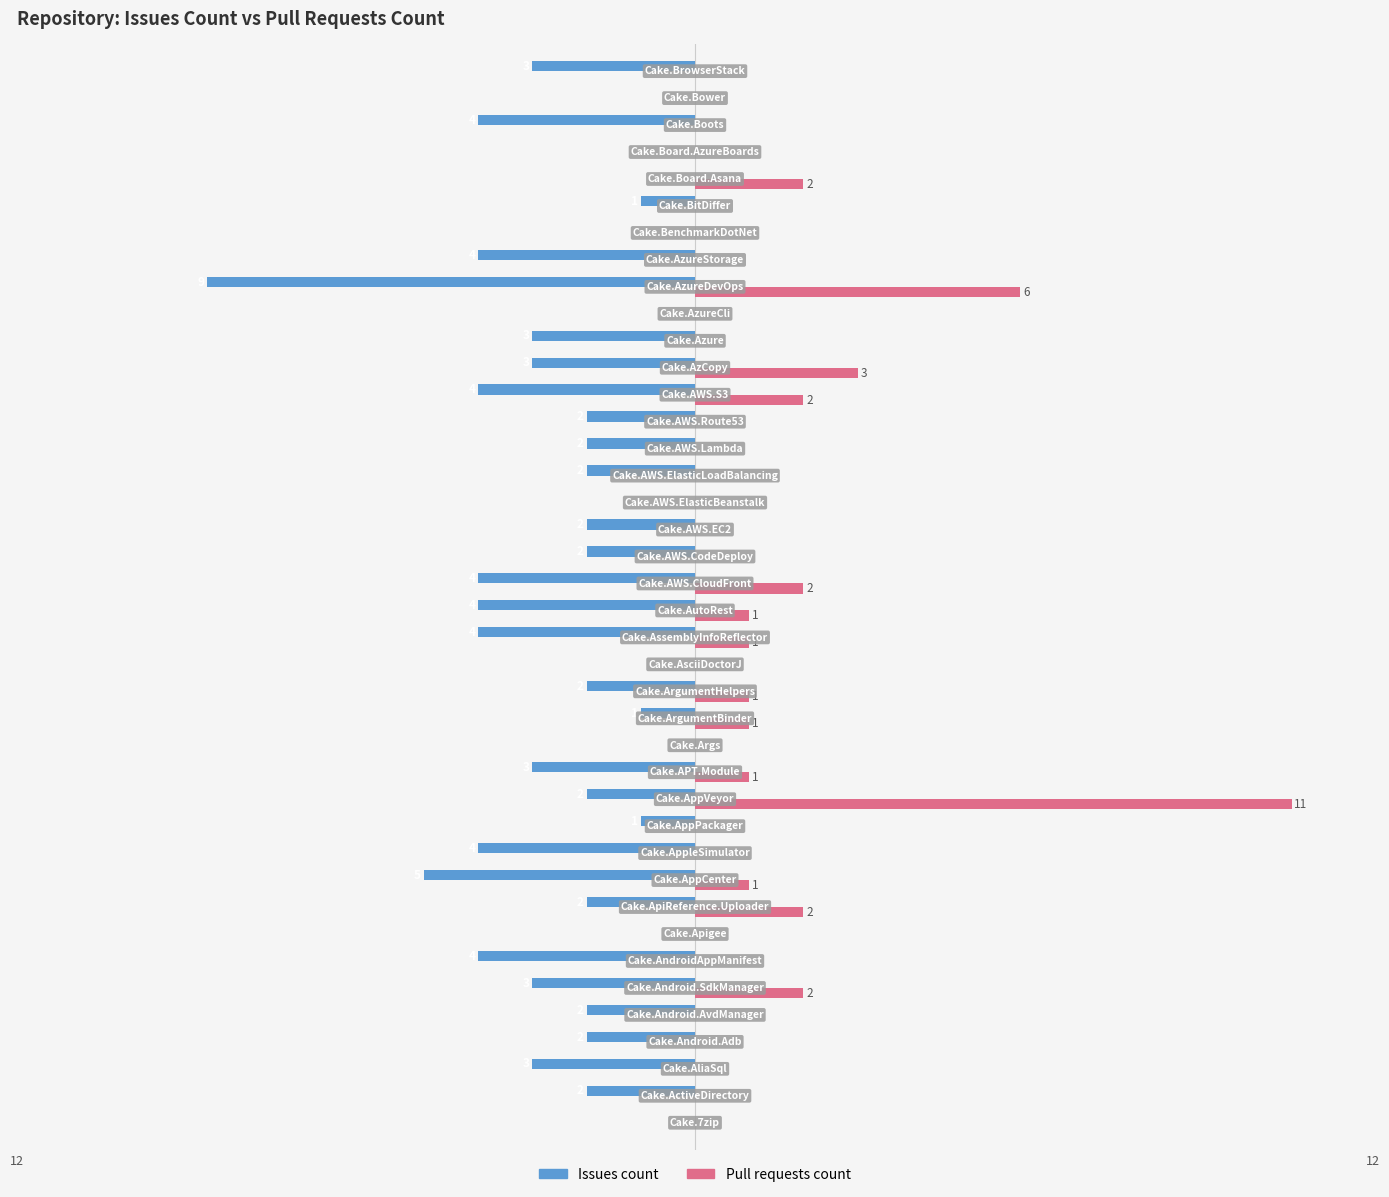

Which series has the largest total across all categories?

Pull requests count